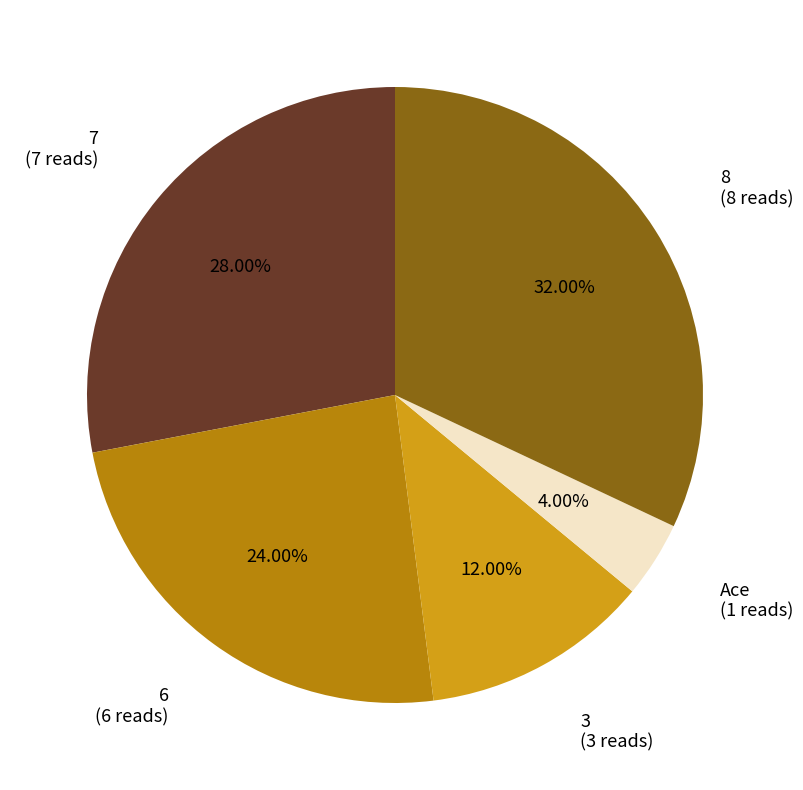

Combined, what portion of the pie is 6 and 3?

36.0%